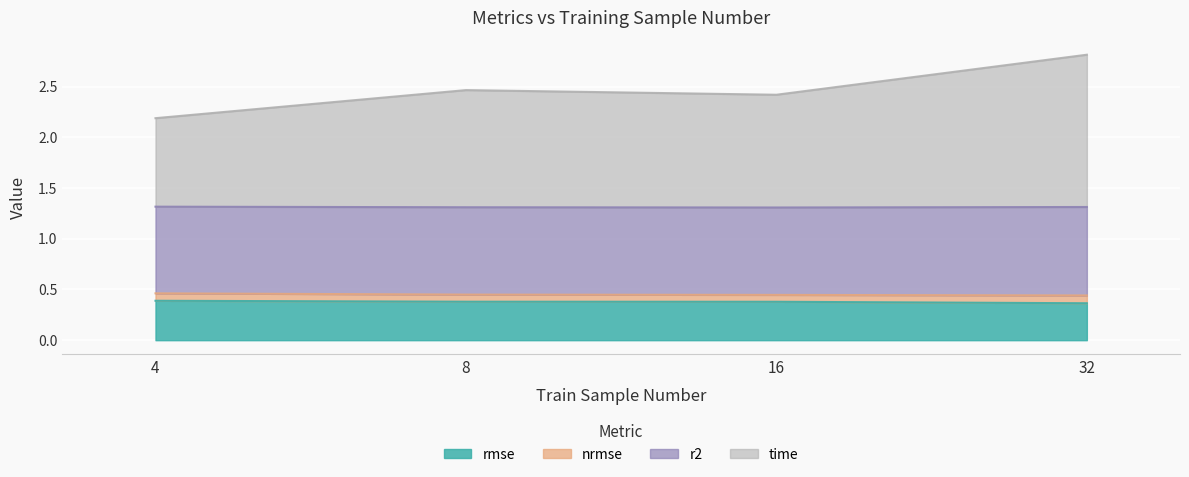

Is it true that rmse equals 0.4 at 16?

True